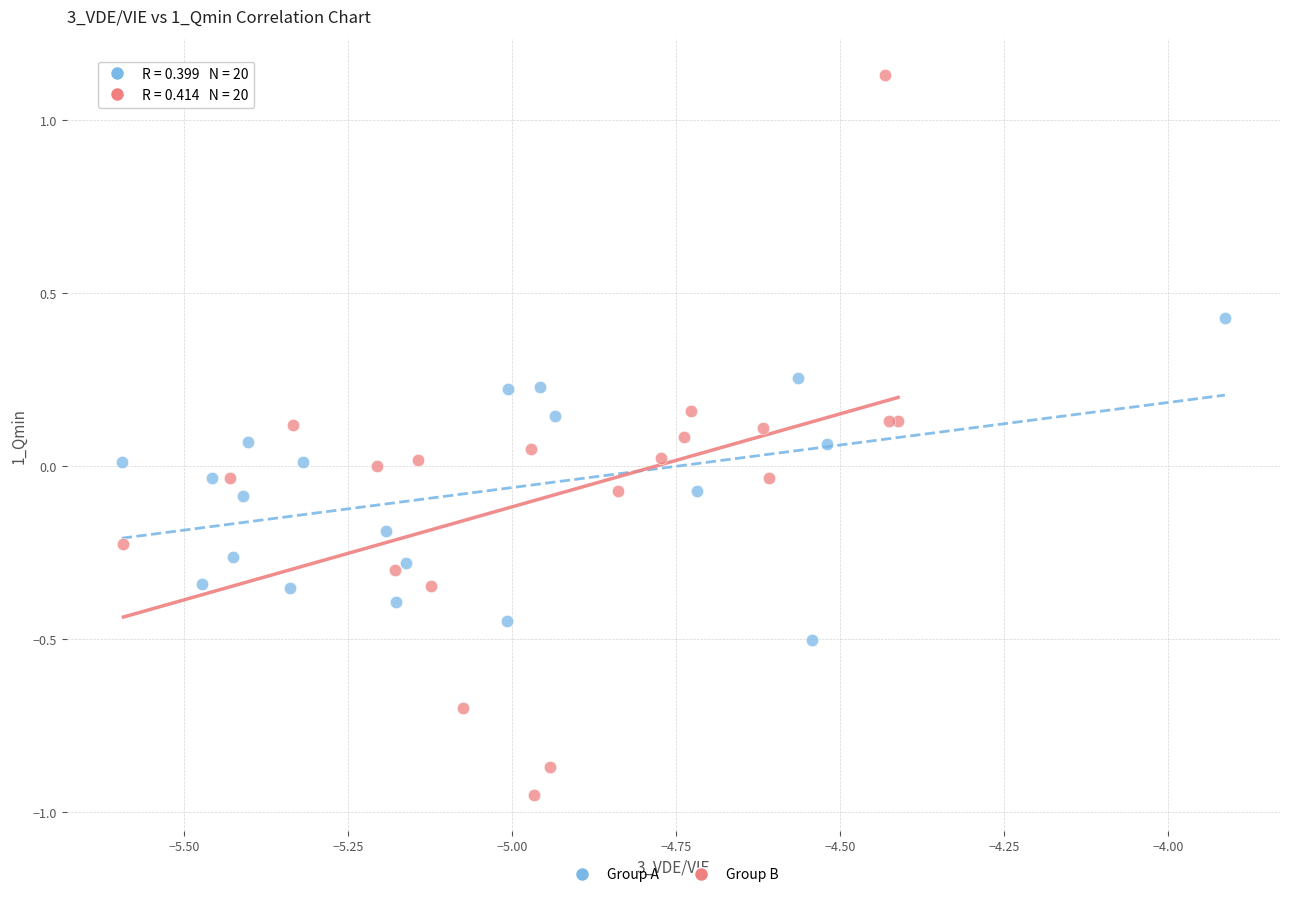

Which series has the widest spread of Y values?

Group B